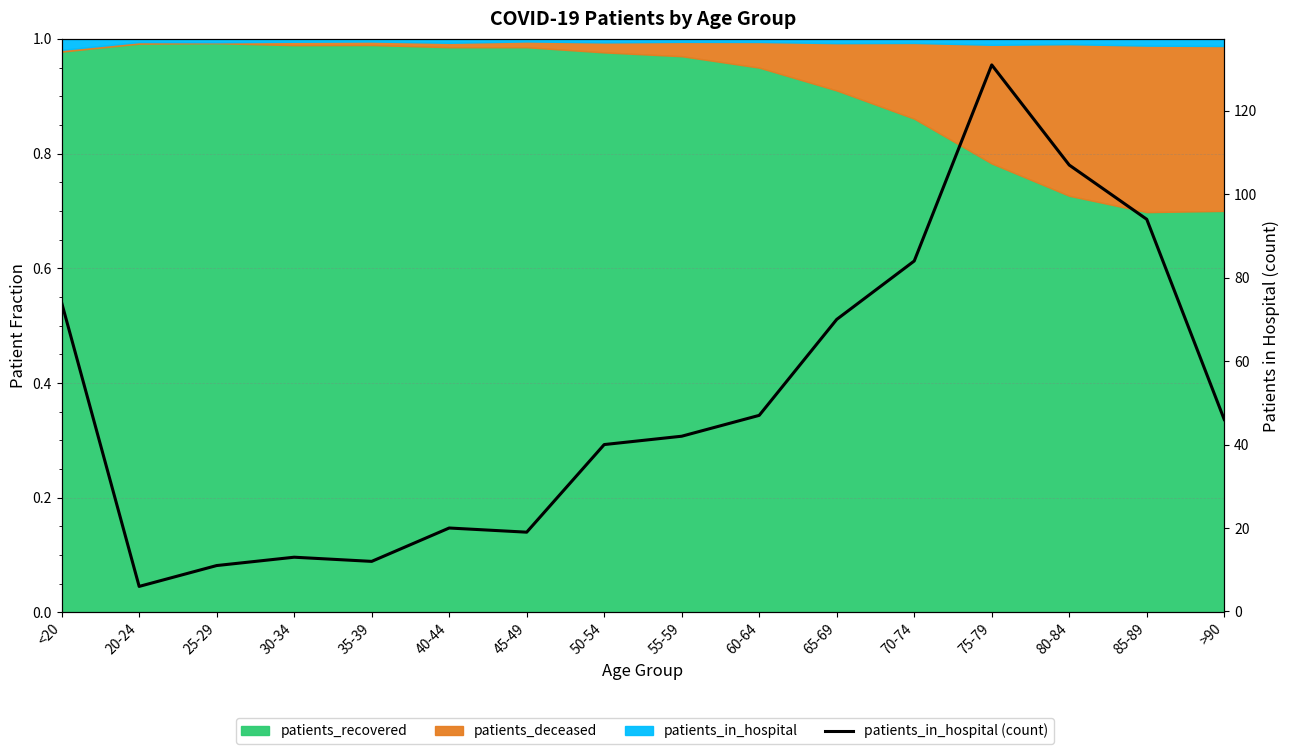

What is the change in value from 20-24 to 45-49?

+13